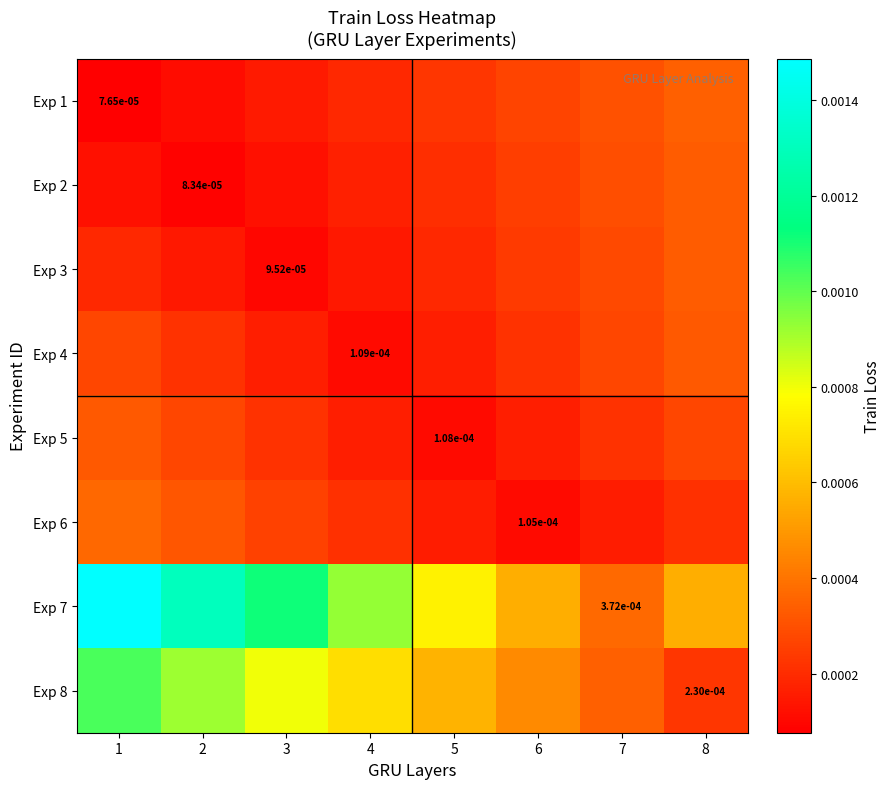

The value of Exp 1 at 7 is 0.0. True or false?

False